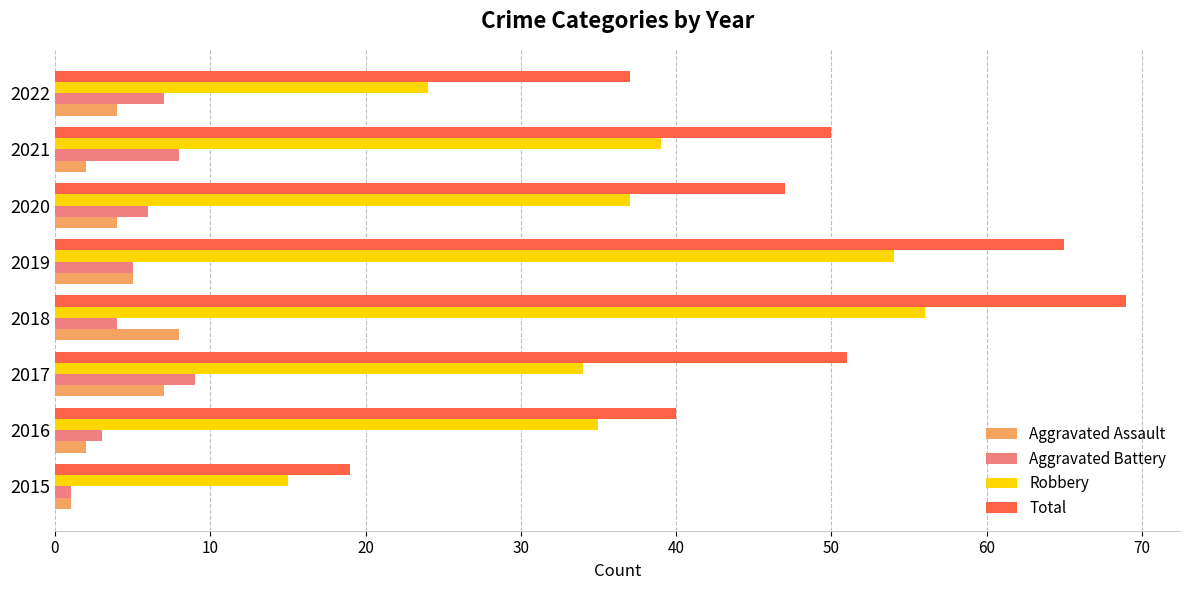

At which category does the chart reach its peak across all series?

2018